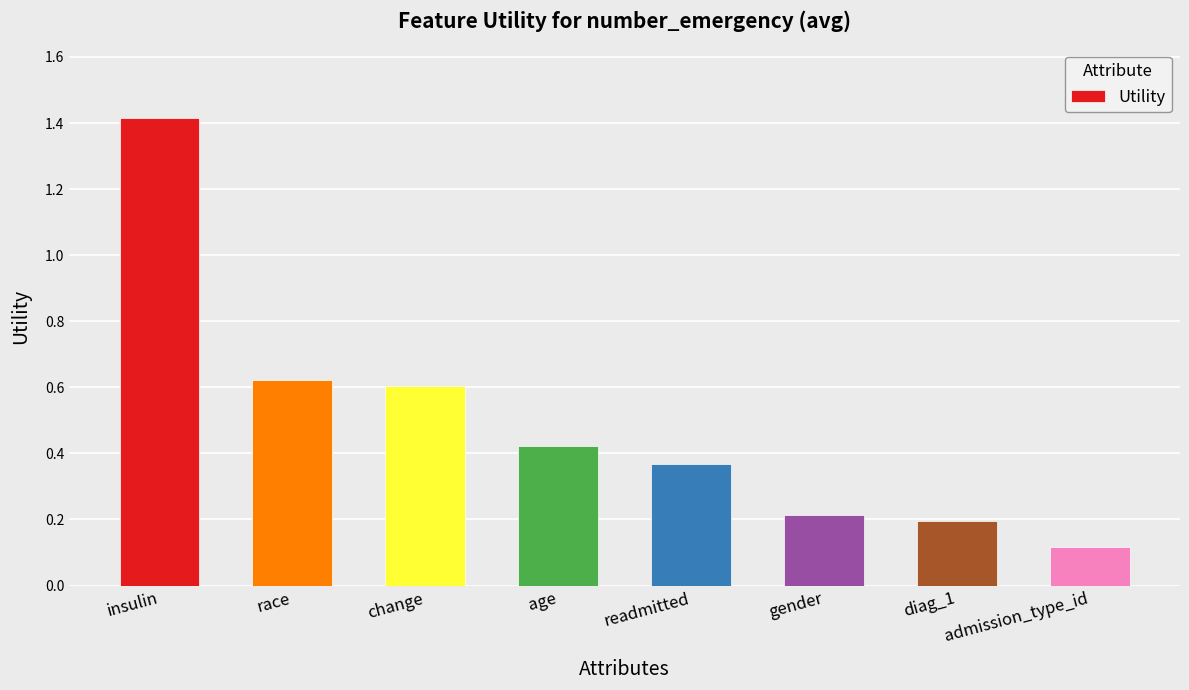

Read the value at insulin.

1.4